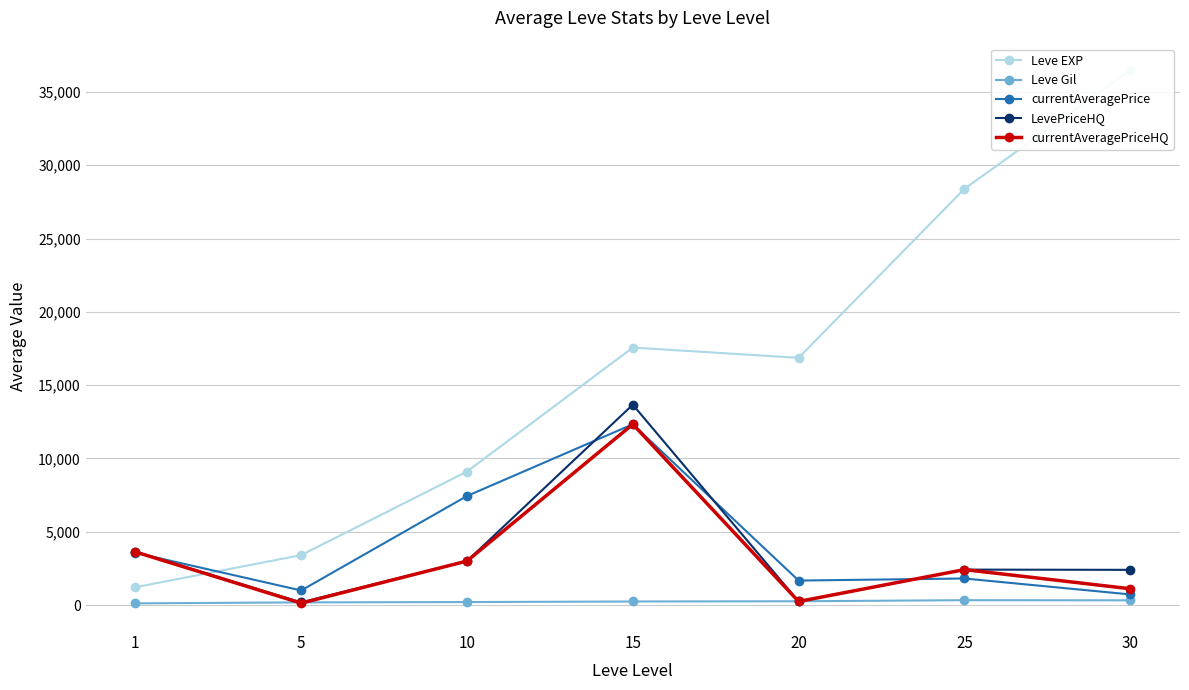

Is it true that Leve EXP equals 14799.0 at 25?

False